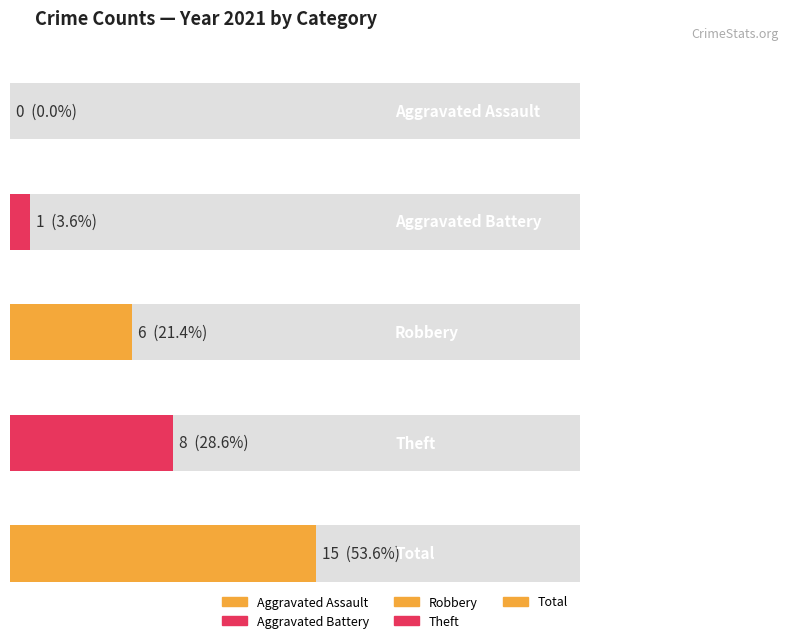

How many distinct data groups are displayed?

5